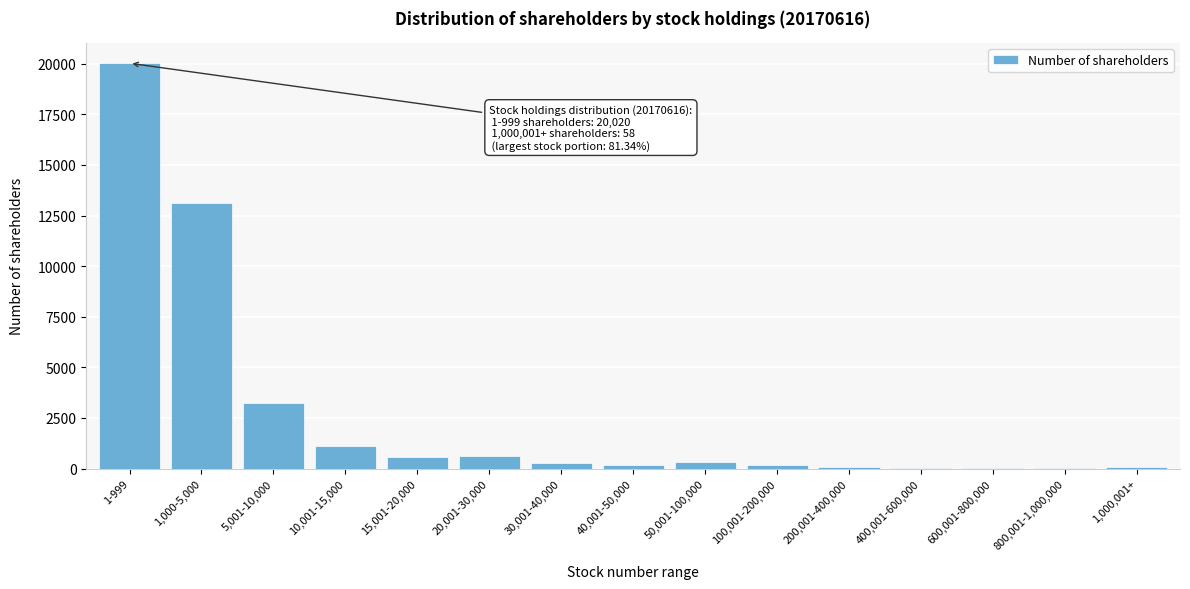

What is the sum of all values?

39819